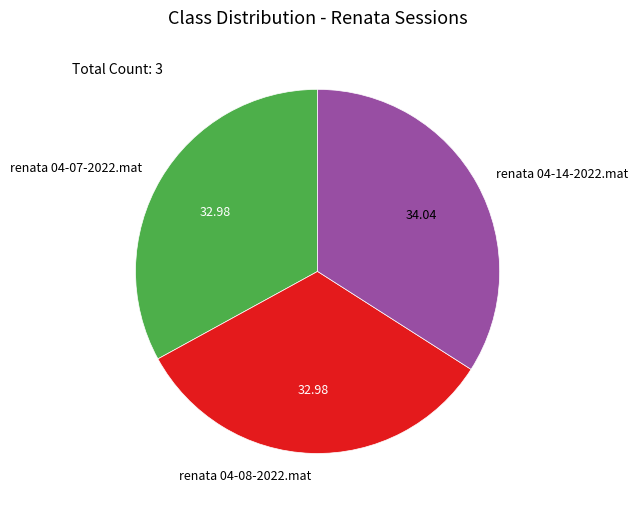

Between renata 04-14-2022.mat and renata 04-07-2022.mat, which is larger?

renata 04-14-2022.mat